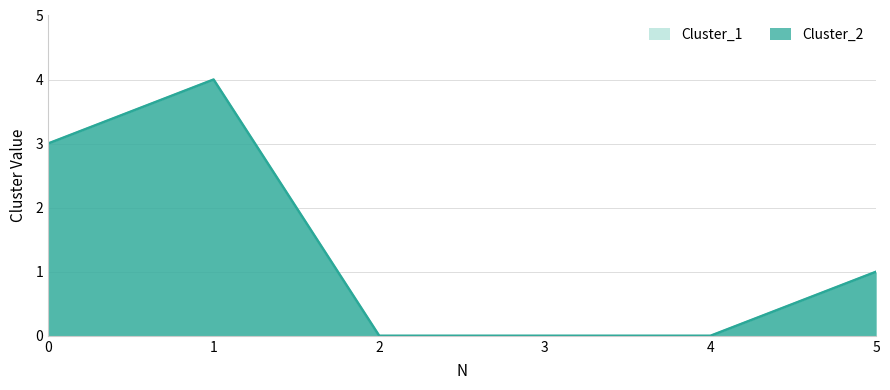

Reading left to right, what are all the values shown in this chart?

Cluster_1: 0=3	1=4	2=0	3=0	4=0	5=1
Cluster_2: 0=3	1=4	2=0	3=0	4=0	5=1